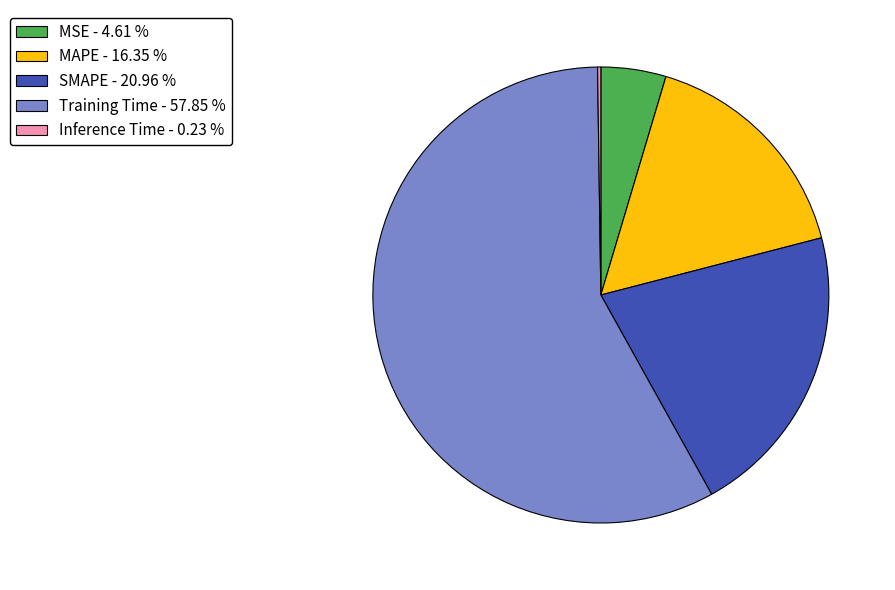

Is the sum of MSE - 4.61 % and SMAPE - 20.96 % greater than half?

No